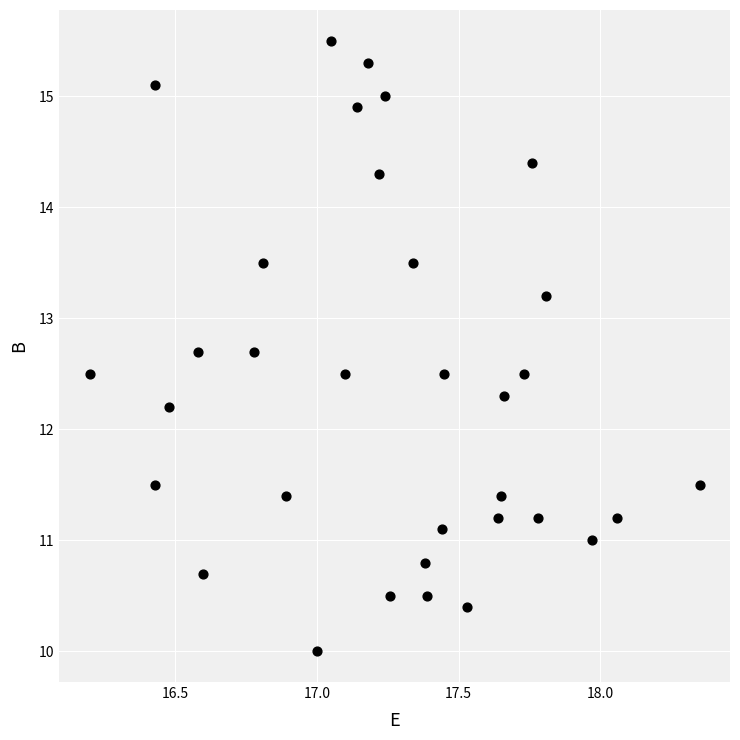

What Y value in the scatter plot is closest to 12?

12.2